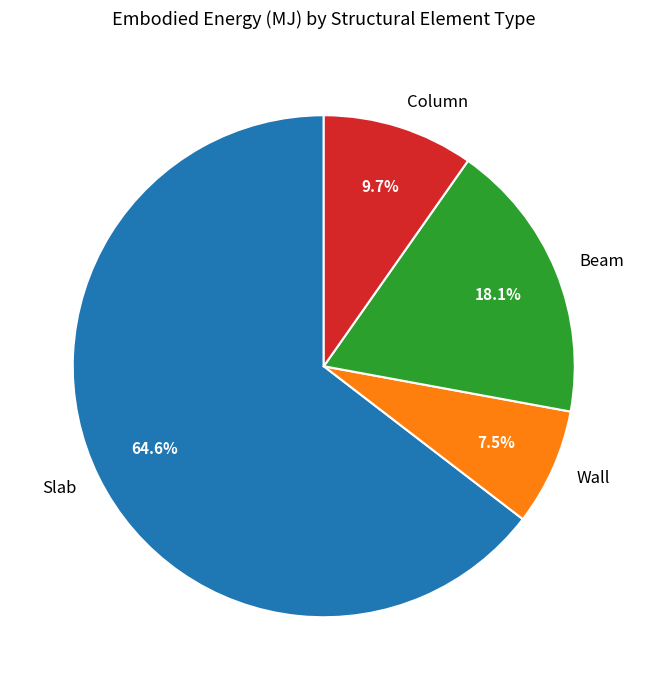

Which slice is the smallest?

Wall